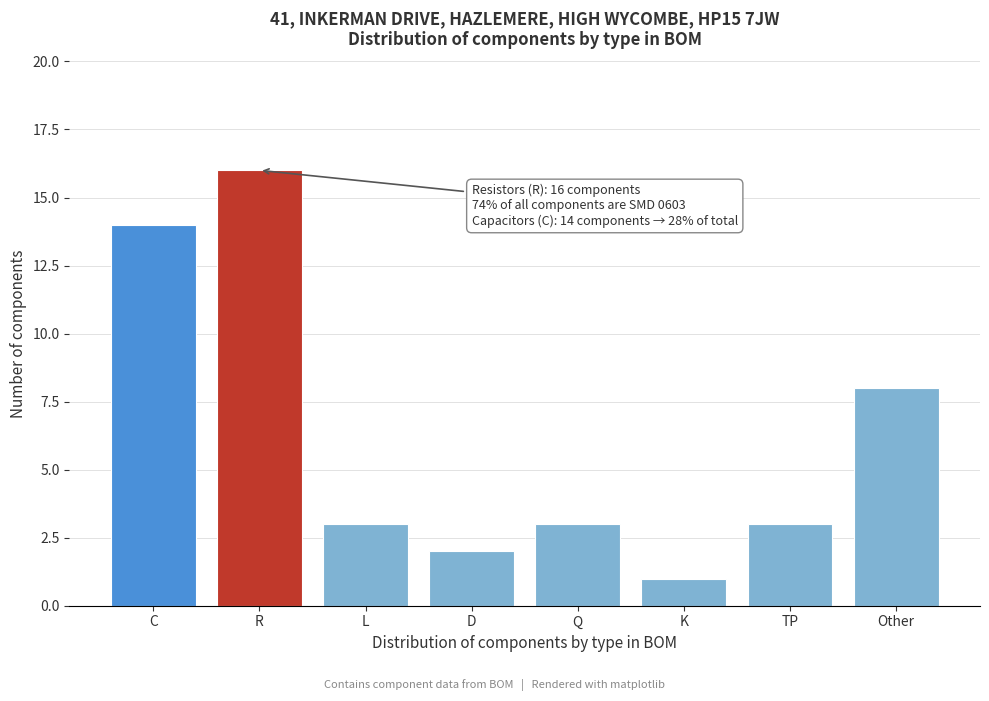

Reading right to left, list all the values displayed in this chart.

Other=8	TP=3	K=1	Q=3	D=2	L=3	R=16	C=14